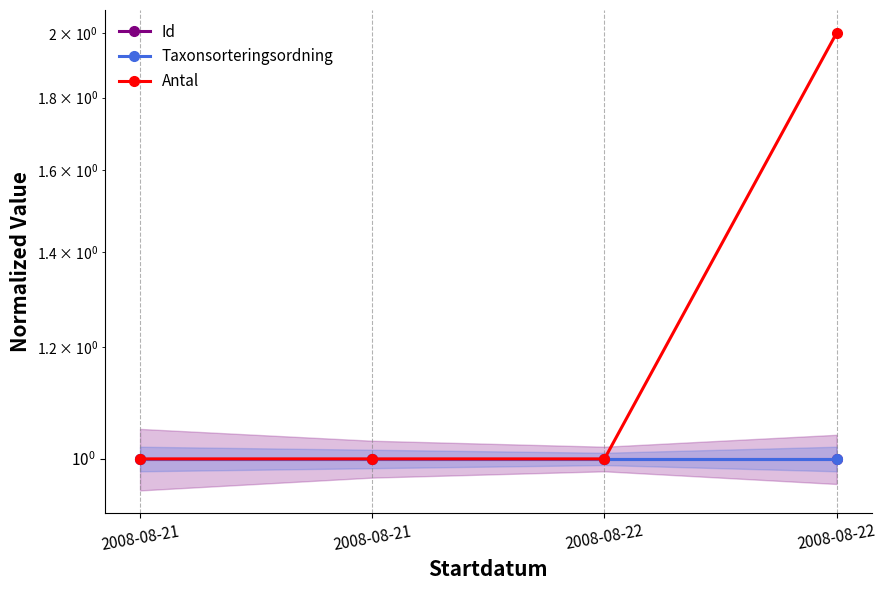

How many lines are shown in the chart?

3